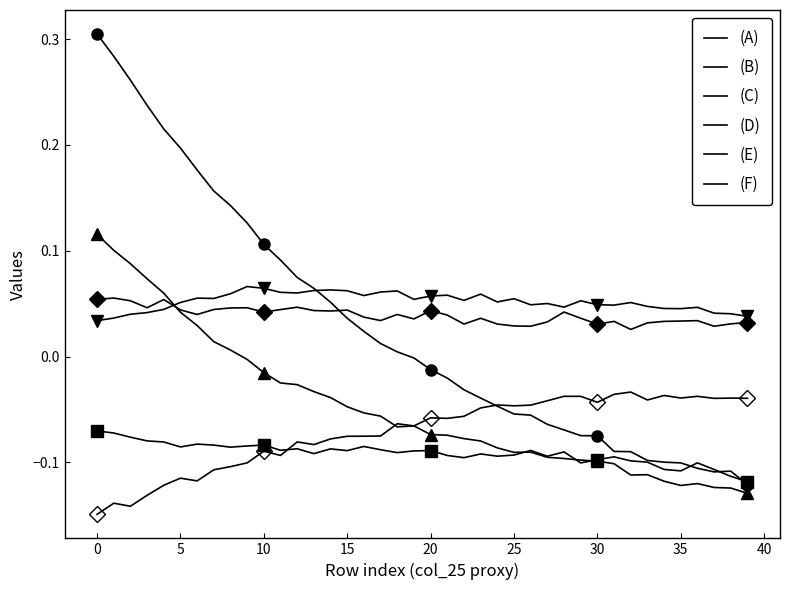

What are all the series names shown in the legend?

(A), (B), (C), (D), (E), (F)